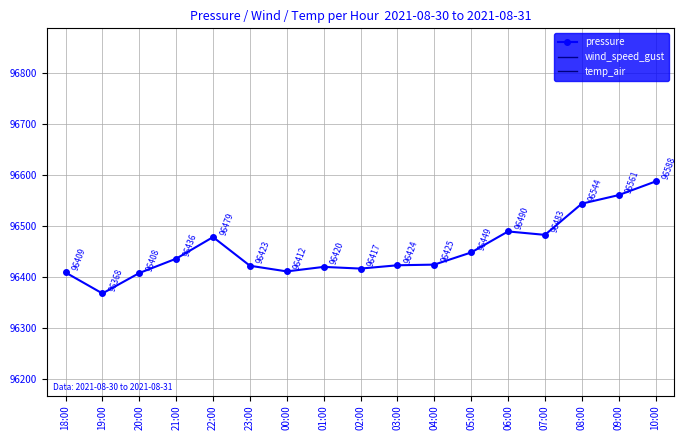

What is the sum of all values?

1639735.8